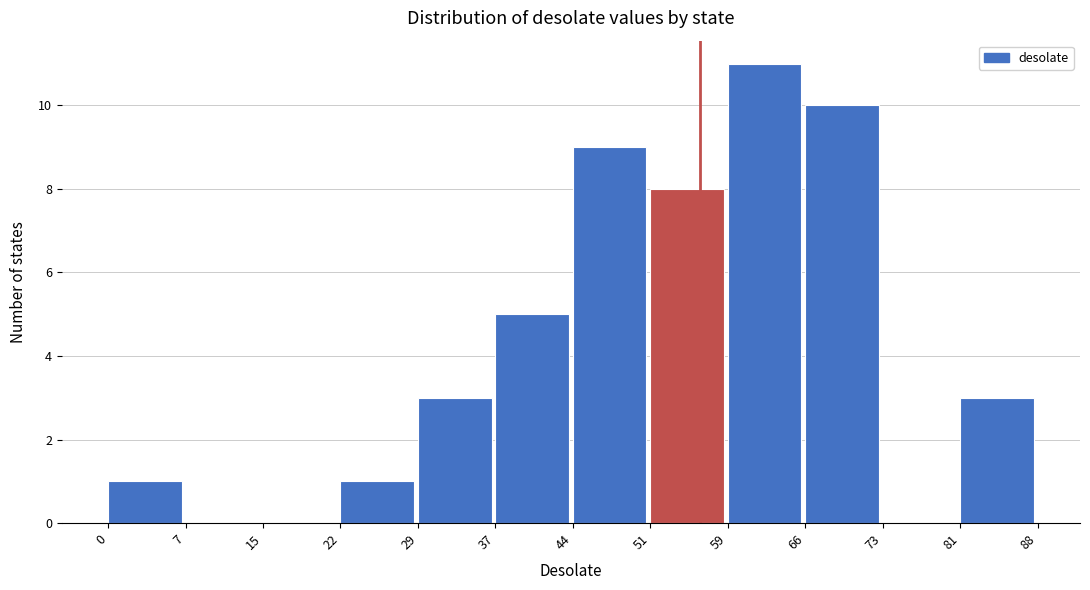

Over which range of the x-axis is the bar tallest?

59 to 66